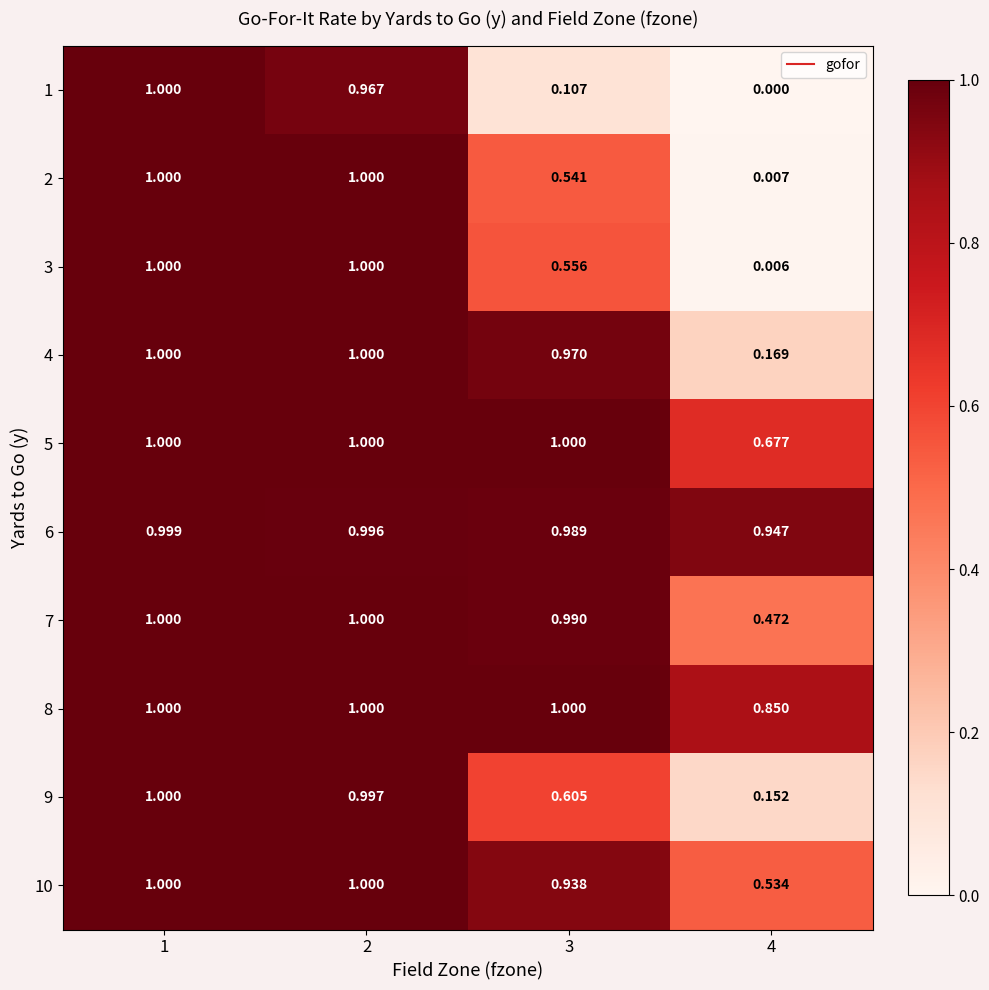

How many categories are shown in the chart?

4